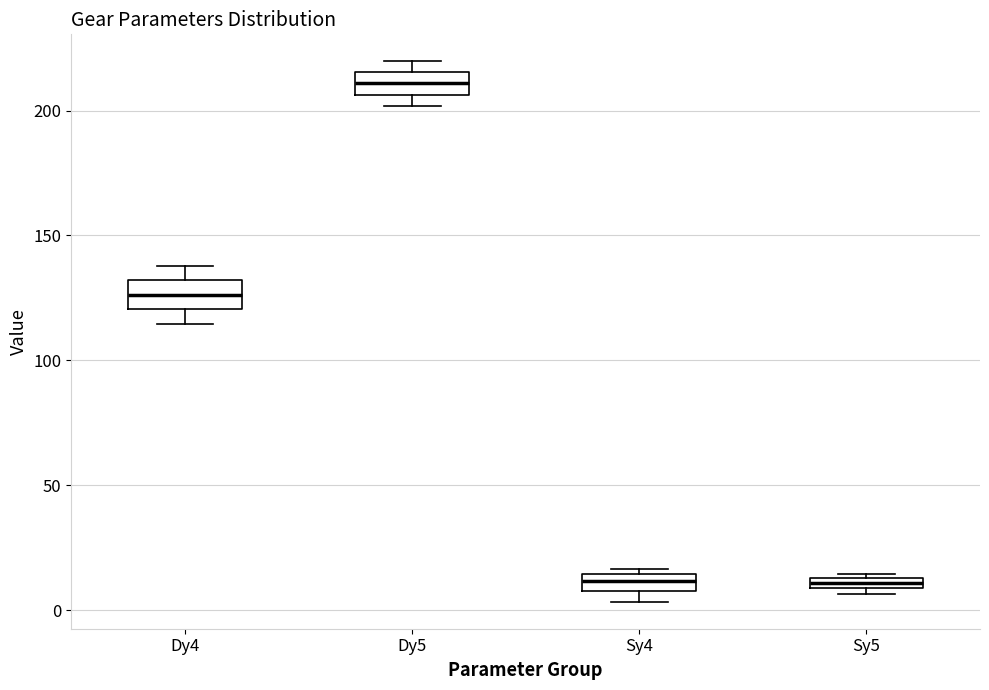

Where is the upper edge of the box for Sy5 on the y-axis? The values are not printed on the chart, so give them approximately, as read against the axis.

15